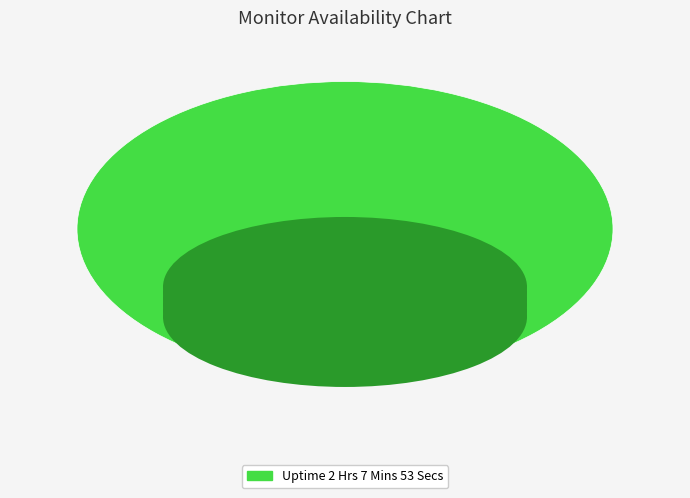

How many segments does this pie chart have?

1